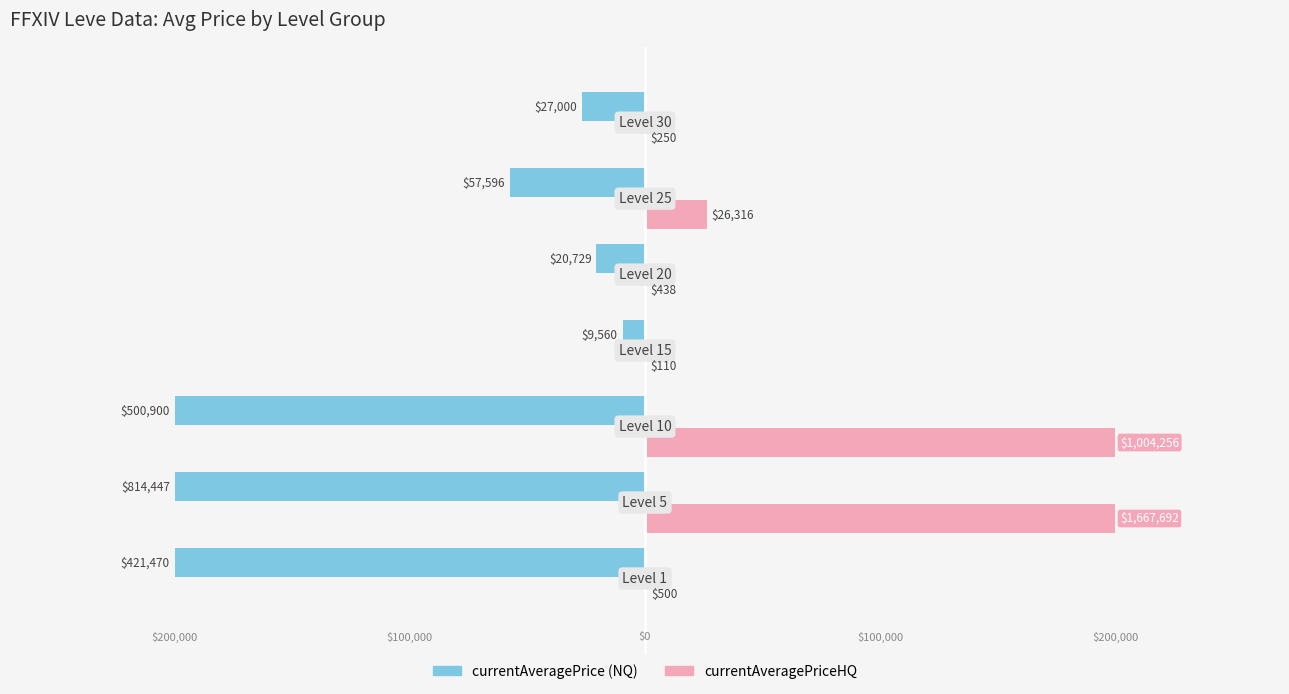

What is the value of the currentAveragePrice bar at the 7th from the left?

-27000.0